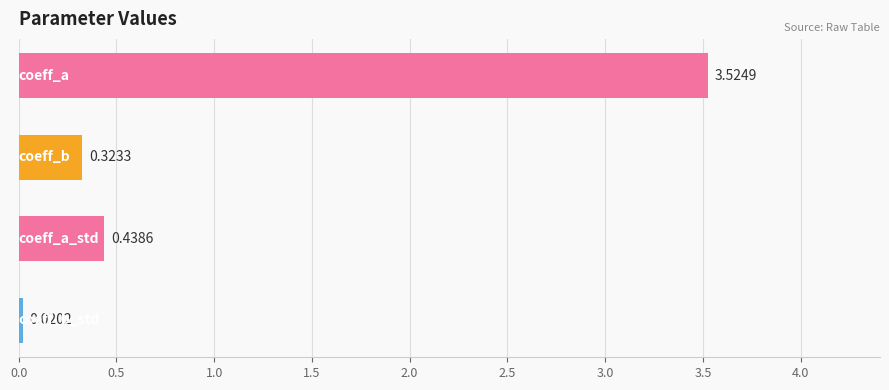

What is the sum of all values?

4.3